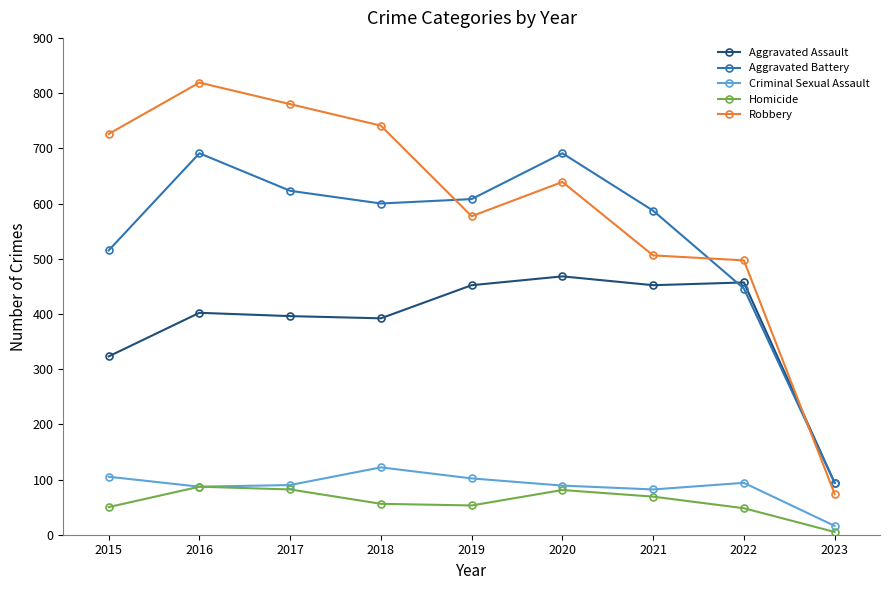

Where is Aggravated Assault nearest to the value 281?

2015